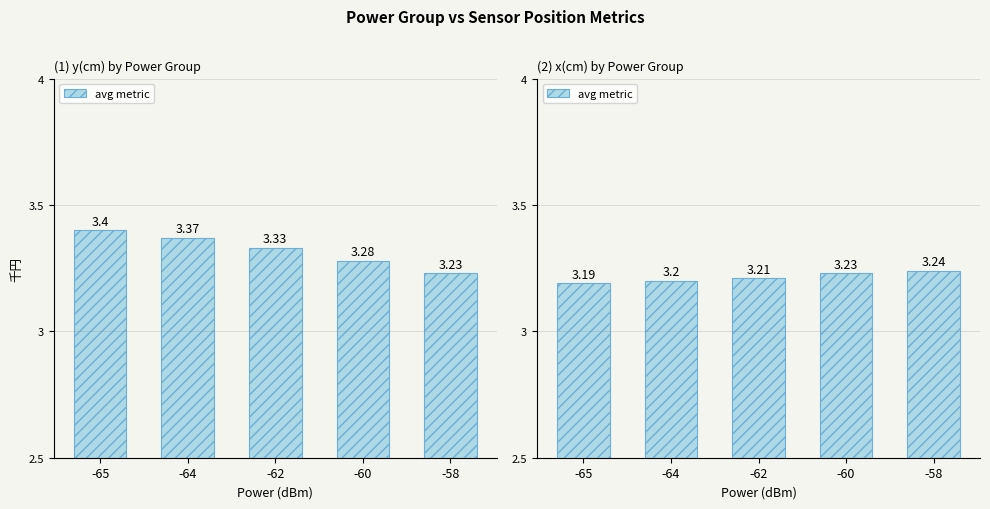

List the labels in order of value, largest first.

-58, -60, -62, -64, -65